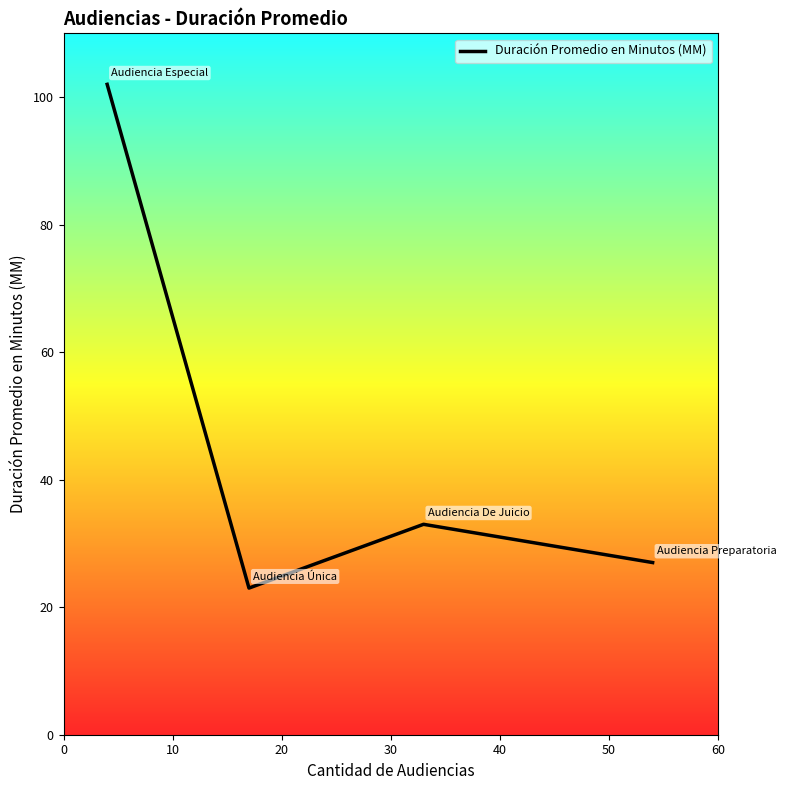

What is the sum of all values?

185